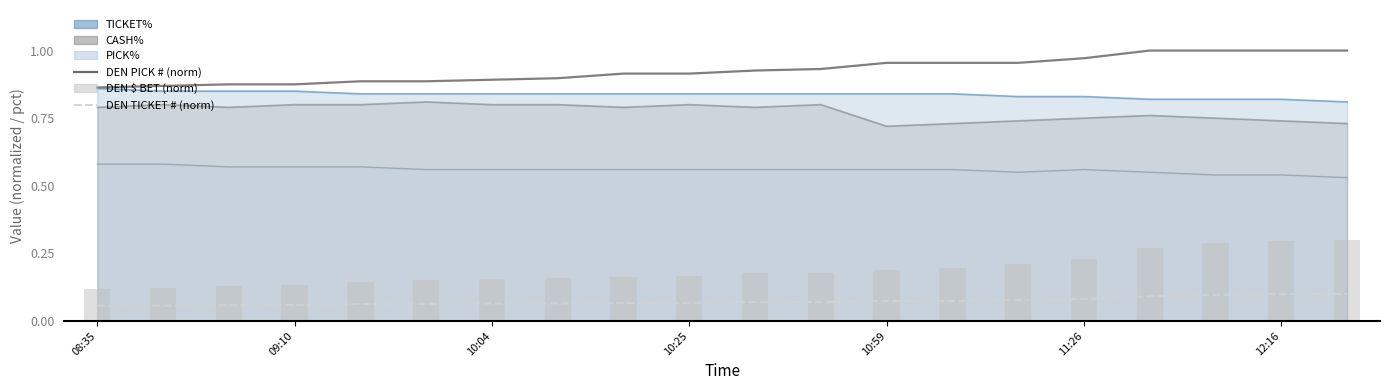

Between 10:25 and 11:26, which series saw the biggest shift?

DEN $ BET (norm)